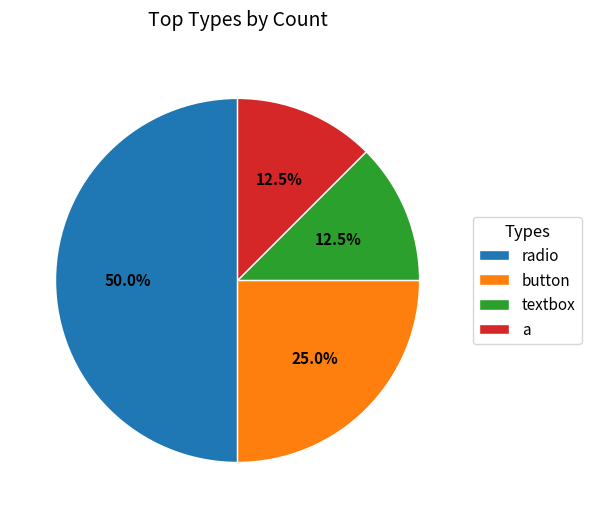

How many slices are in this pie chart?

4